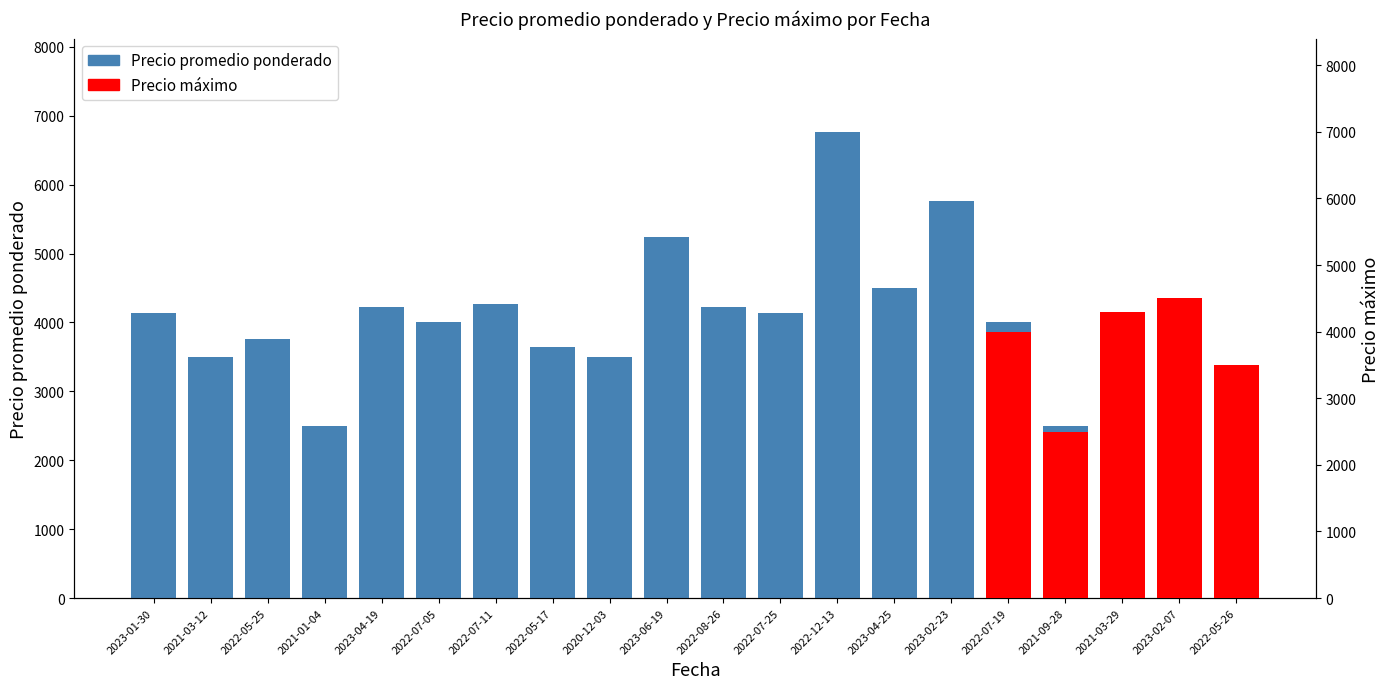

Rank the categories by value from lowest to highest.

2021-01-04, 2021-09-28, 2022-05-26, 2021-03-12, 2020-12-03, 2022-05-17, 2022-05-25, 2022-07-05, 2022-07-19, 2022-07-25, 2023-01-30, 2021-03-29, 2022-08-26, 2023-04-19, 2022-07-11, 2023-02-07, 2023-04-25, 2023-06-19, 2023-02-23, 2022-12-13